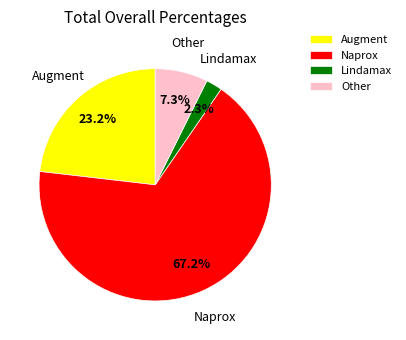

Which category has the biggest portion of the pie?

Naprox